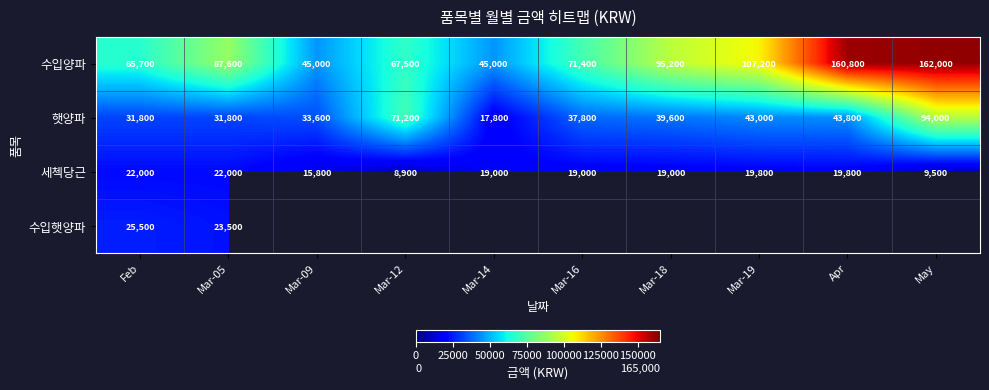

True or false: 수입양파 has a value of 113938.1 at Mar-16.

False